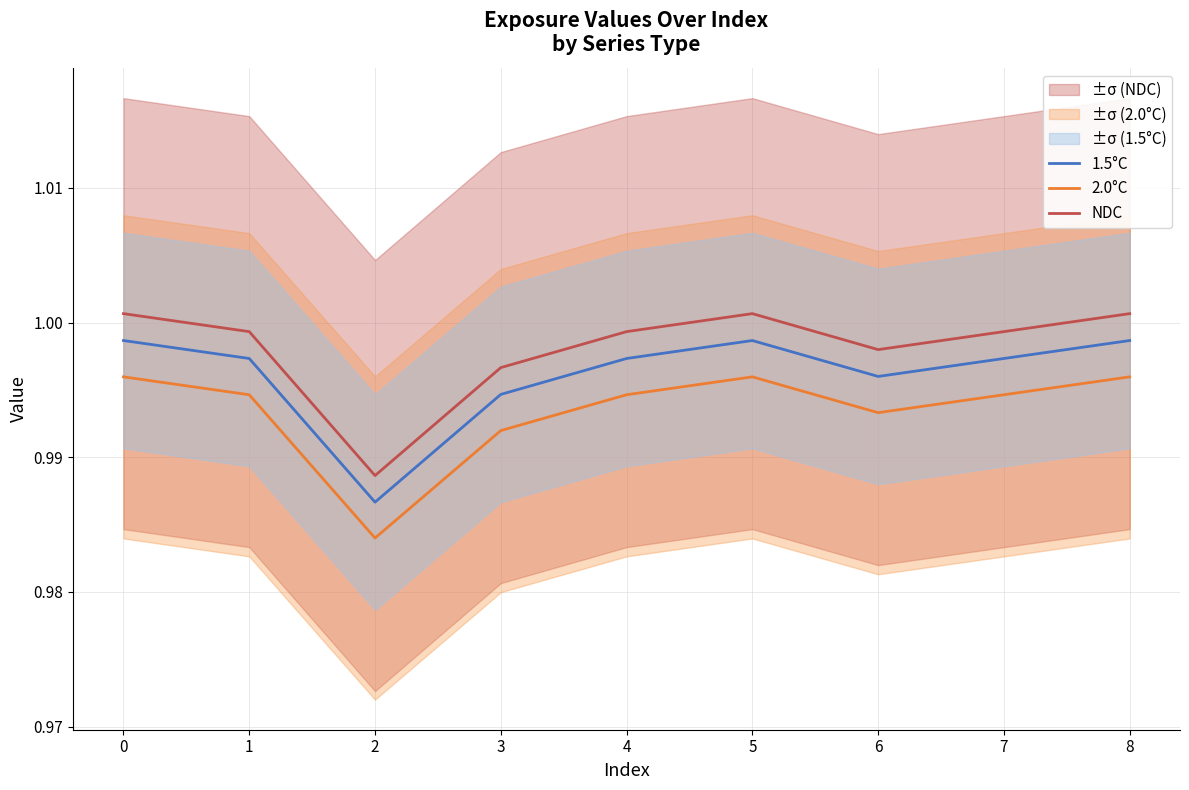

True or false: 1.5°C and NDC cross at least once.

False